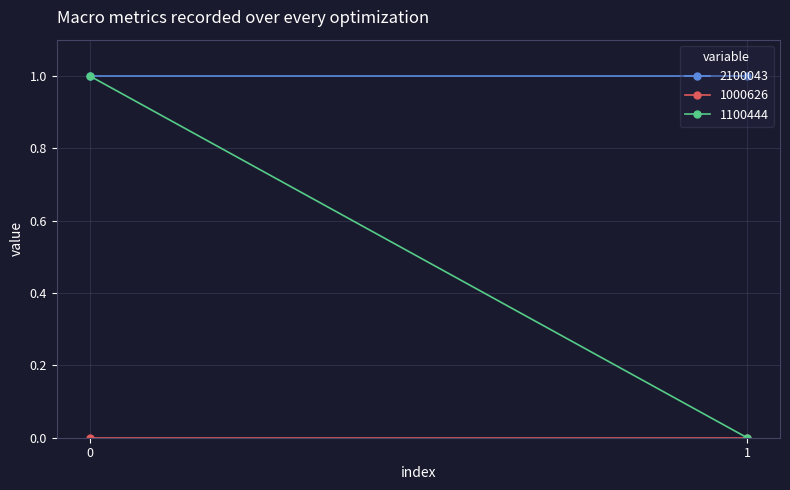

How many lines are shown in the chart?

3